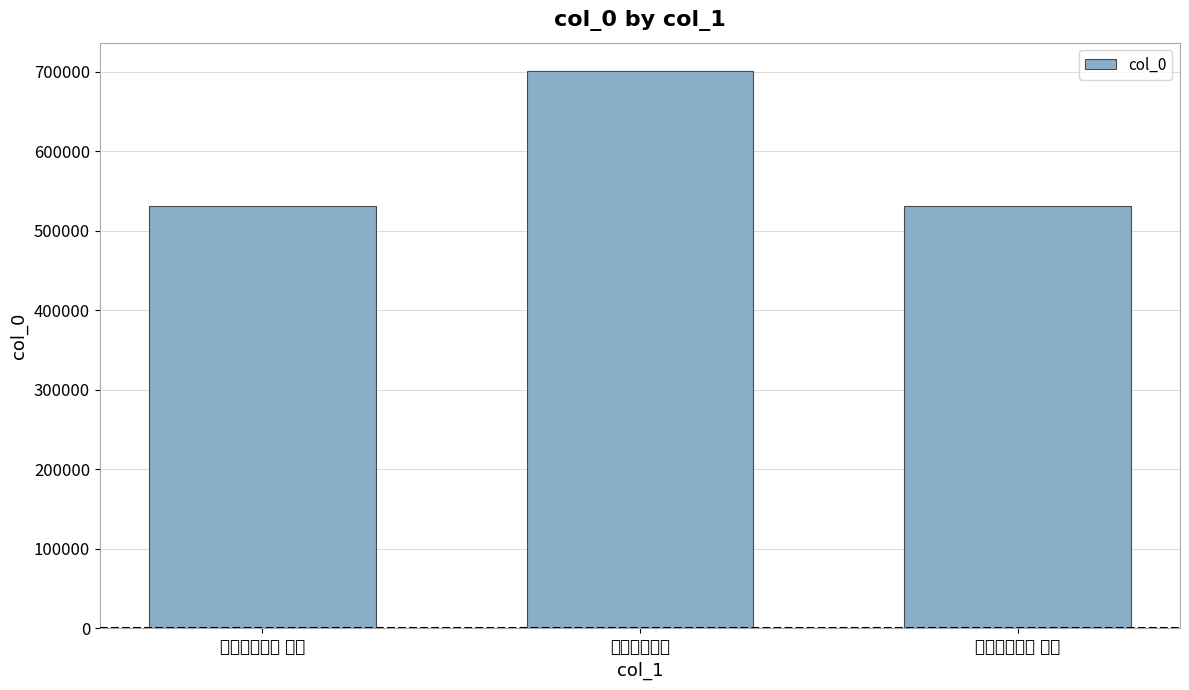

Are the bars grouped side by side (vs. stacked)?

No